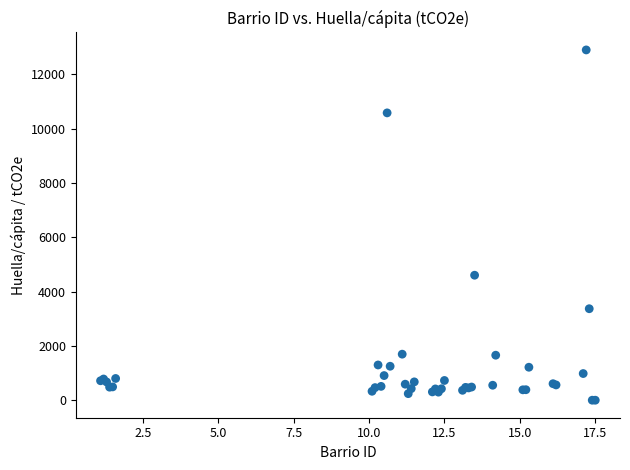

What Y value in the scatter plot is closest to 6448?

4601.9